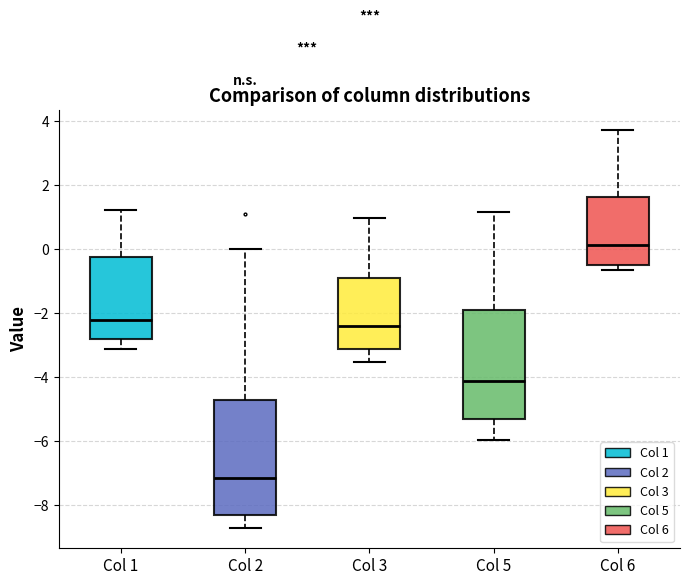

Where does the median line of the box for Col 5 sit on the y-axis? The values are not printed on the chart, so give them approximately, as read against the axis.

-4.2